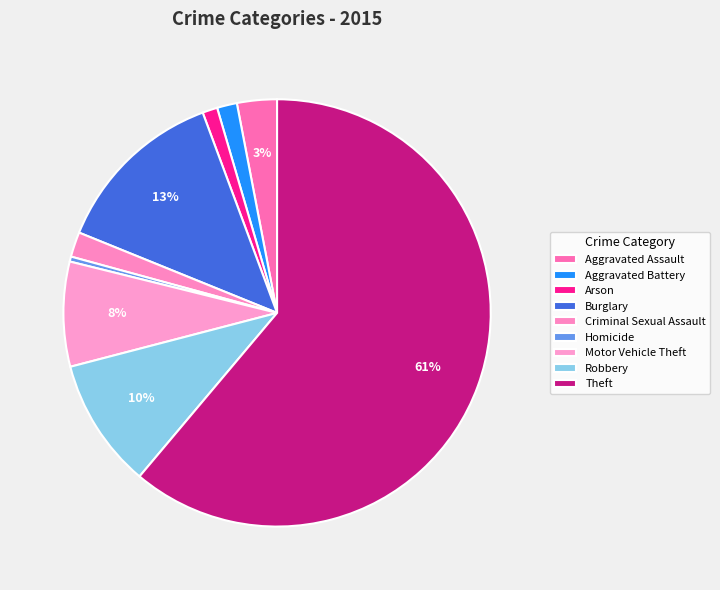

How many slices are in this pie chart?

9